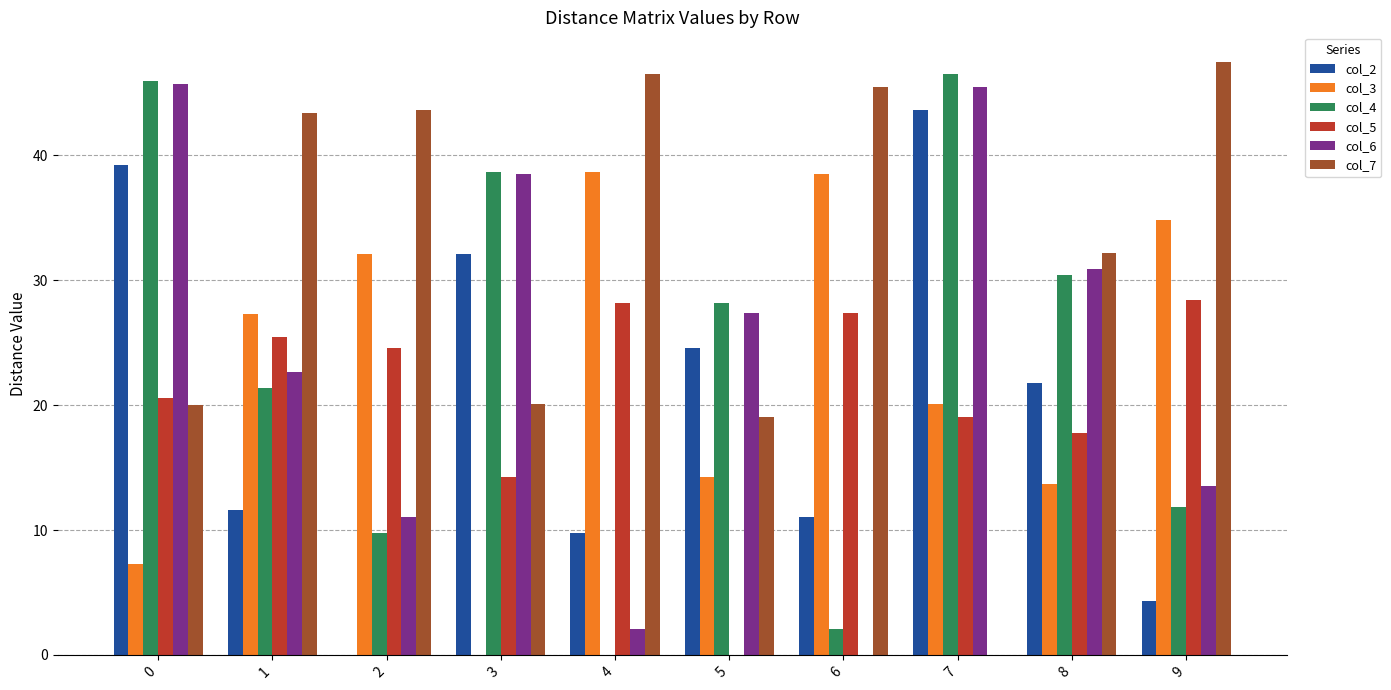

What is the sum of all col_4 values?

234.9